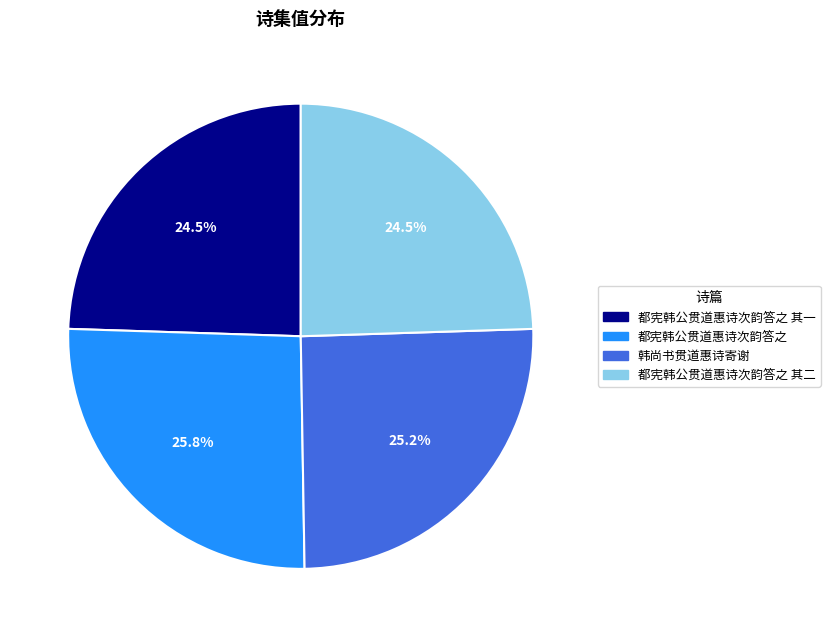

What is the ratio of the value at 都宪韩公贯道惠诗次韵答之 其一 to the value at 都宪韩公贯道惠诗次韵答之 其二?

1.0